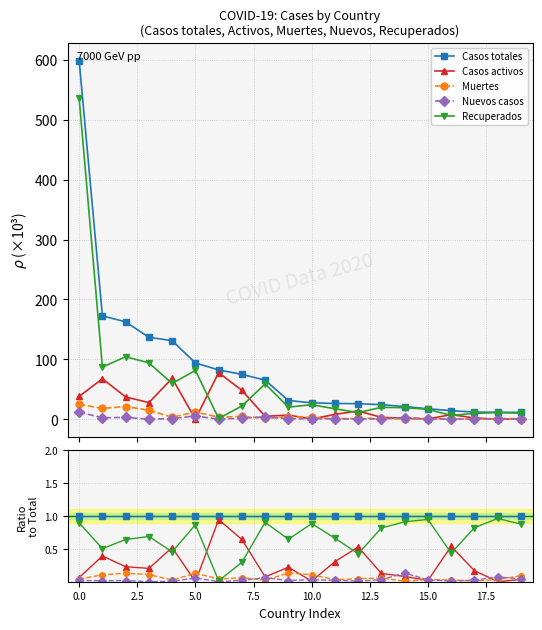

How many interior local peaks does the Casos activos series have?

6